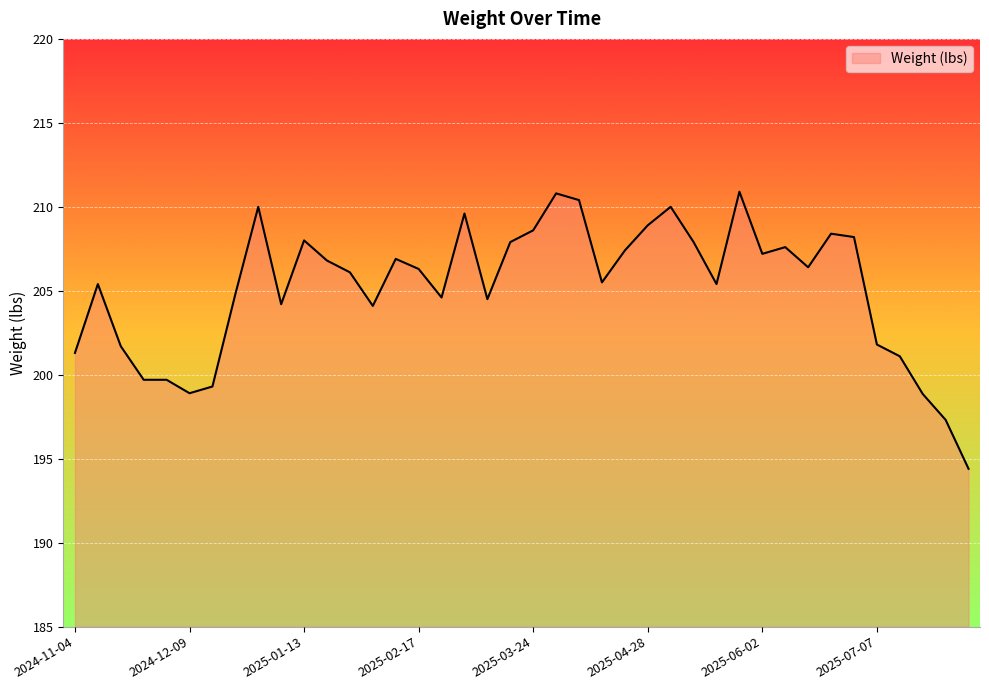

What is the difference between the maximum and minimum values?

16.5